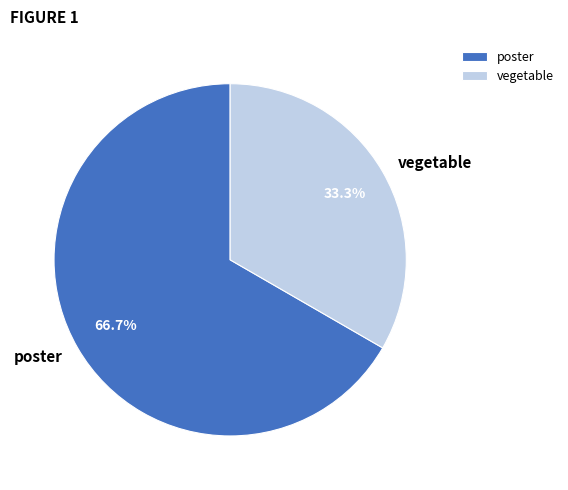

Rank the categories by value from highest to lowest.

poster, vegetable